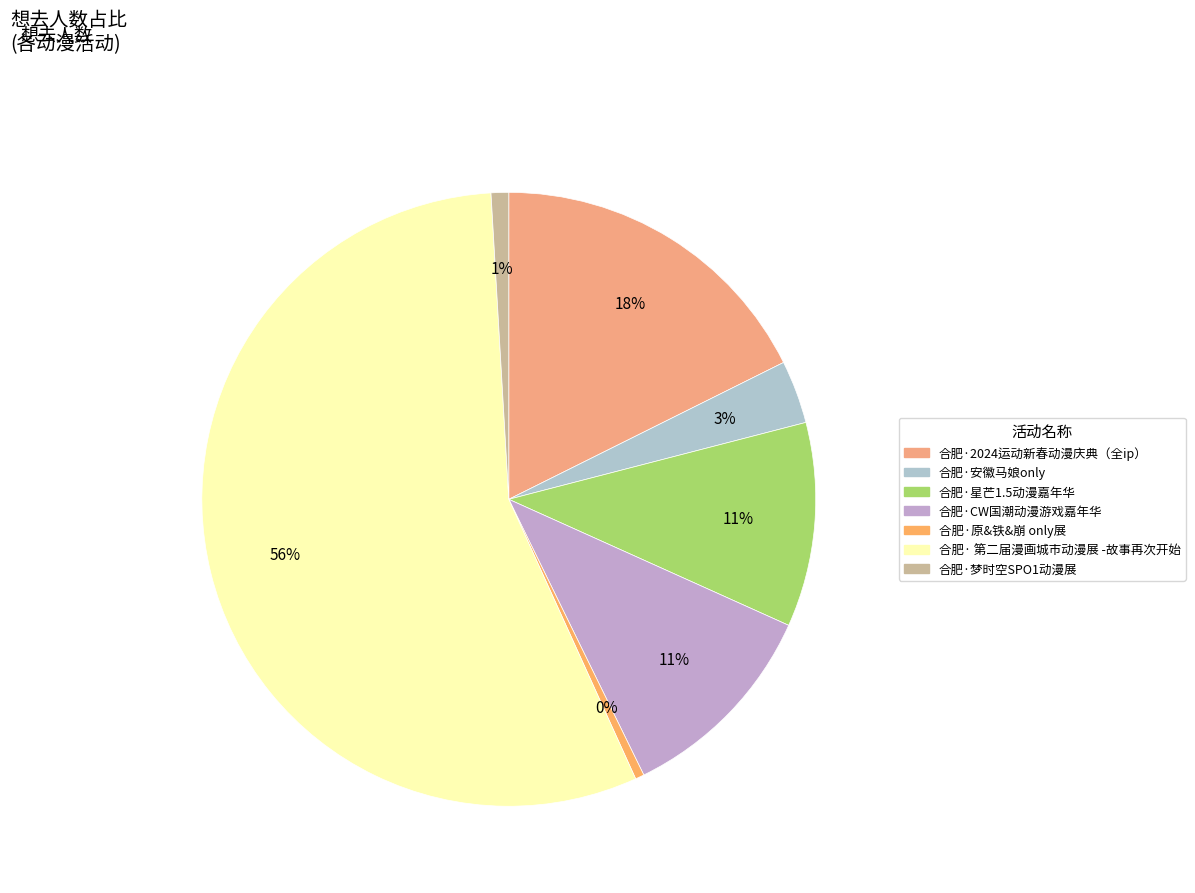

The 合肥·CW国潮动漫游戏嘉年华 slice represents 11% of the pie. True or false?

True